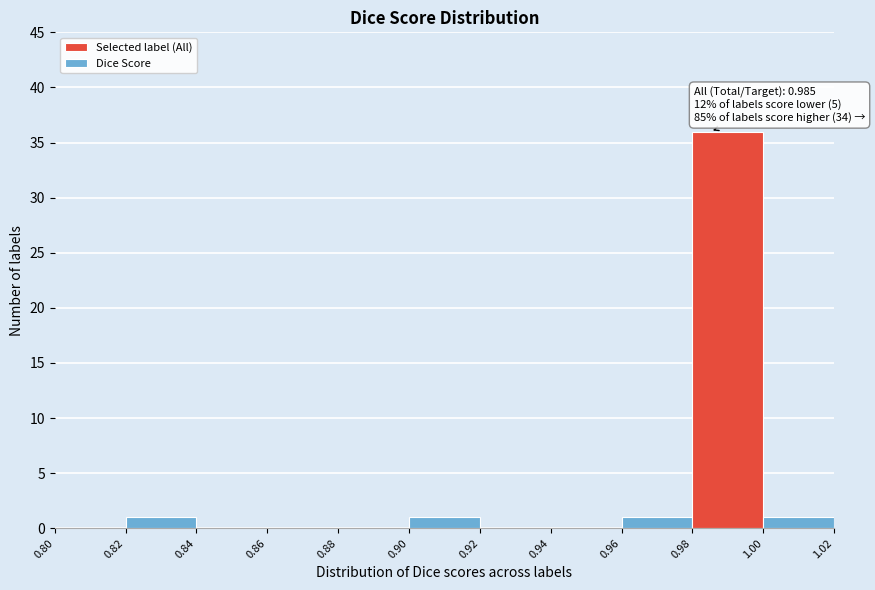

Over which range of the x-axis is the bar tallest?

0.98 to 1.00